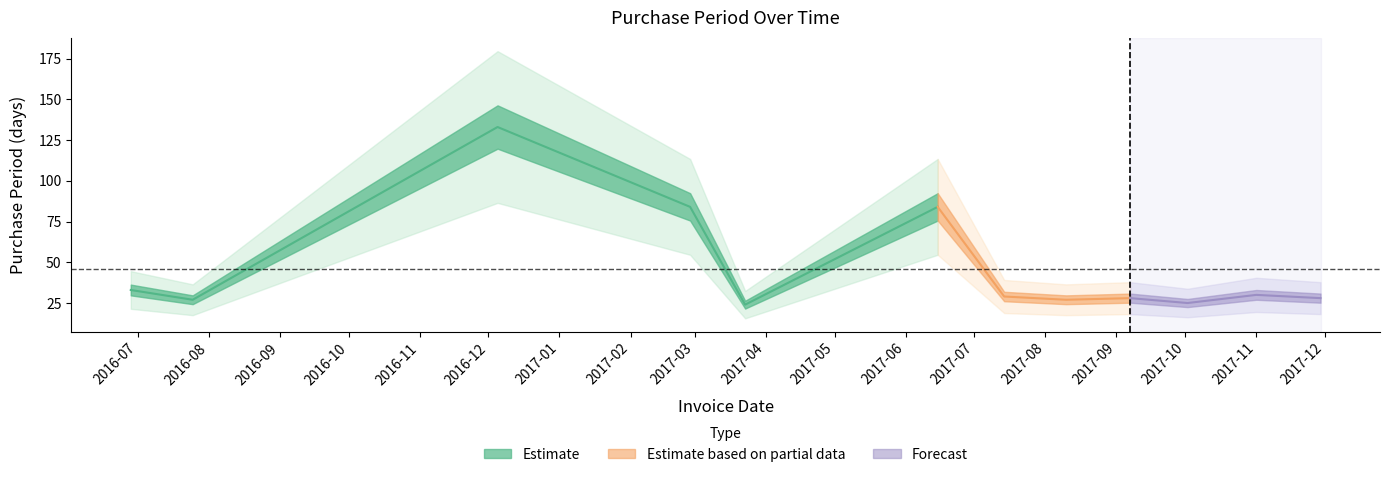

The chart shows a value of 29 at 2017-07-14. True or false?

True